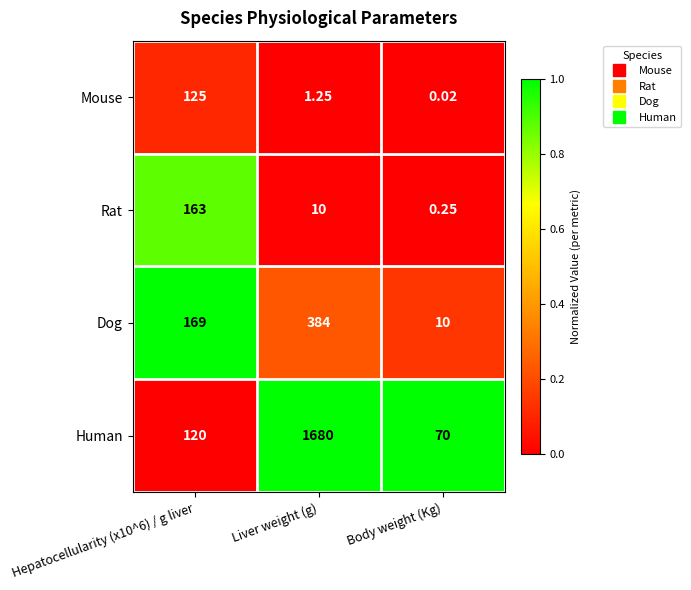

At which category is the sum across all series the highest?

Liver weight (g)